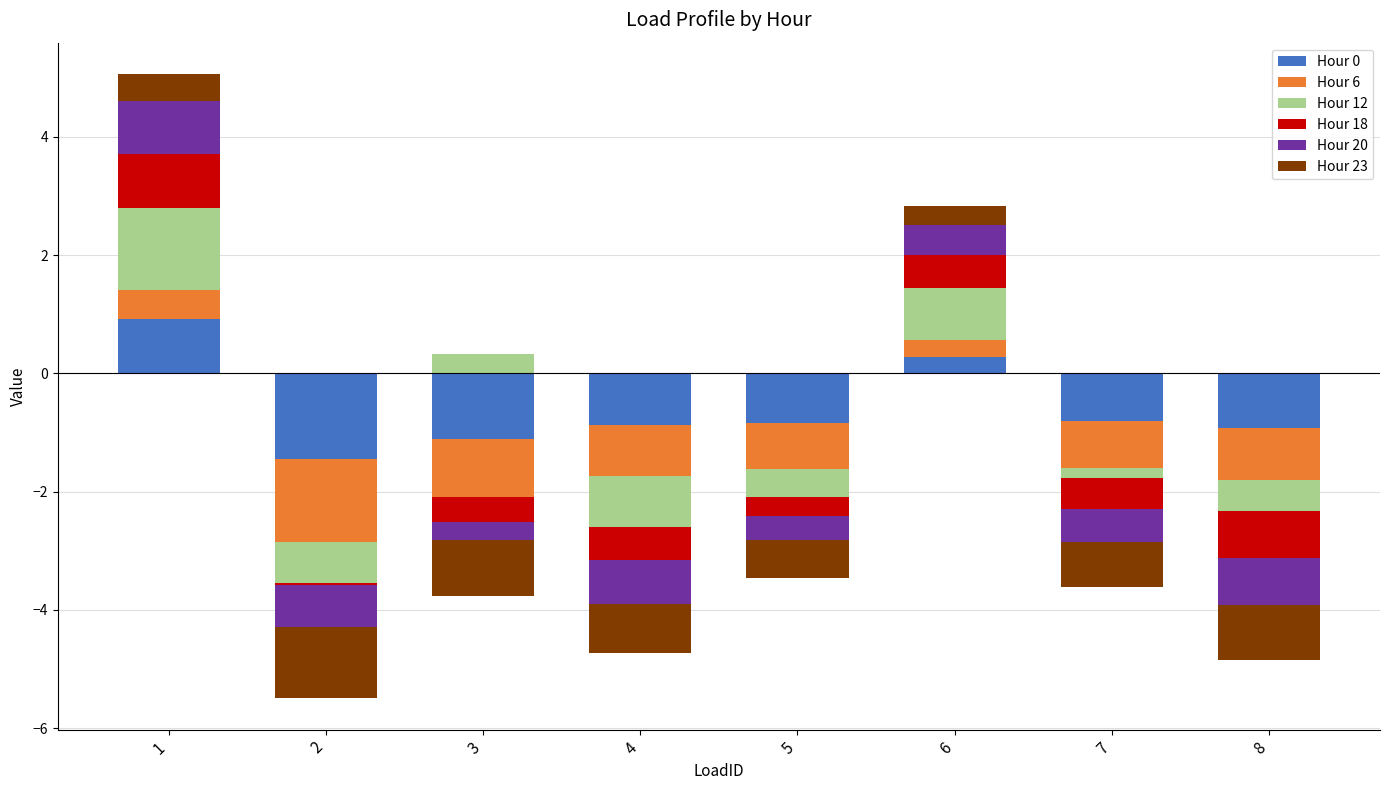

What is the value of the Hour 12 bar at the 1st from the left?

1.4